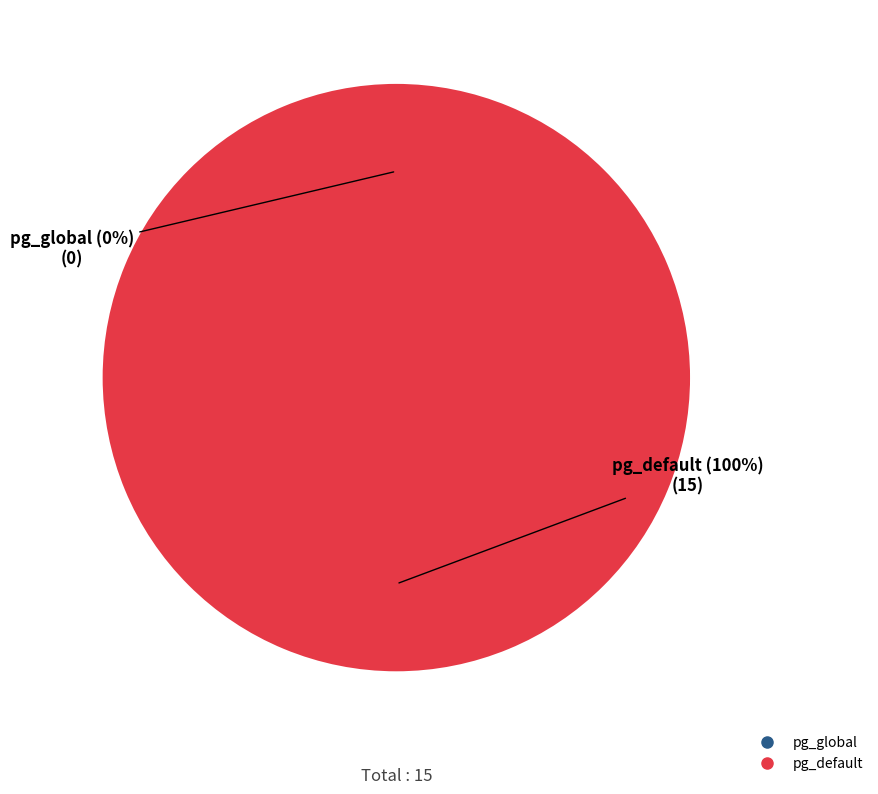

Count the number of slices in the pie.

2